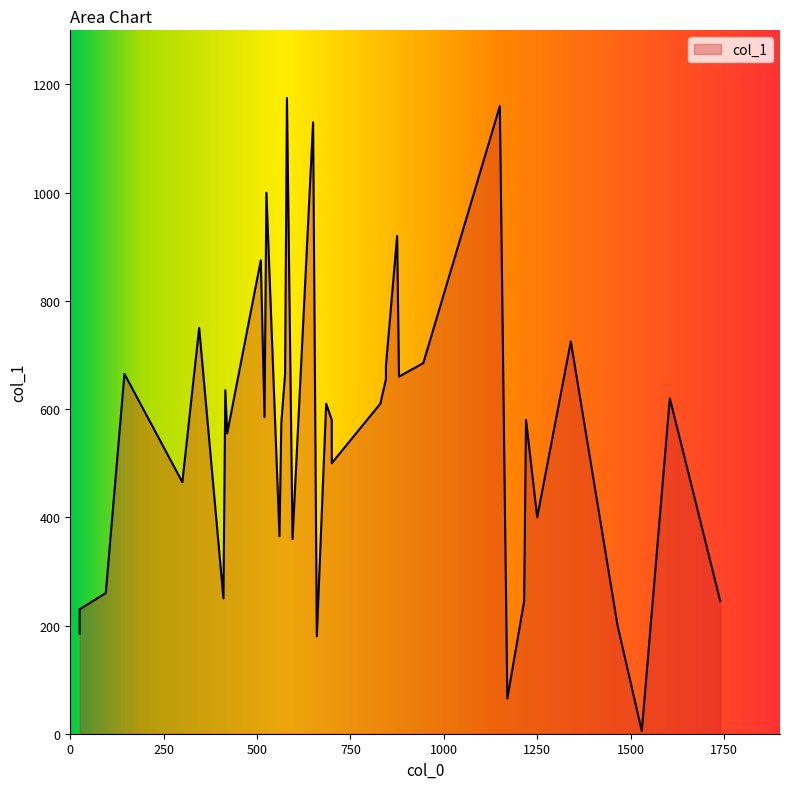

The chart shows a value of 665 at 145. True or false?

True